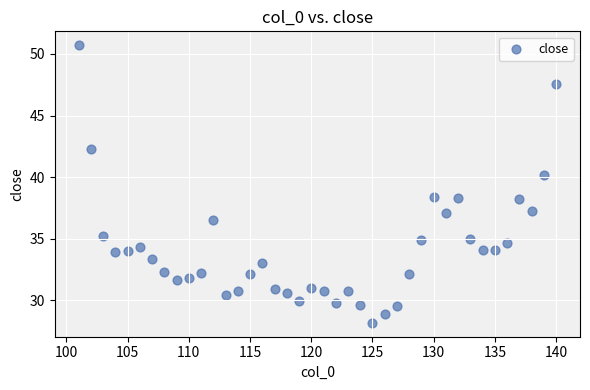

What is the range of Y values (max minus min)?

22.5